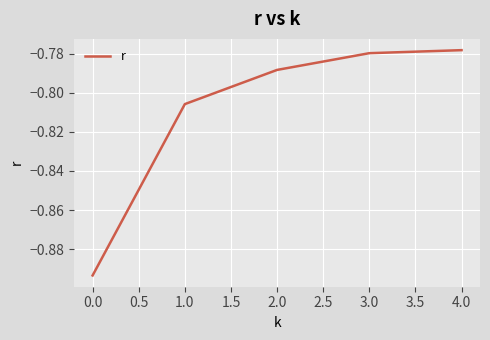

What is the sum of all values?

-4.0